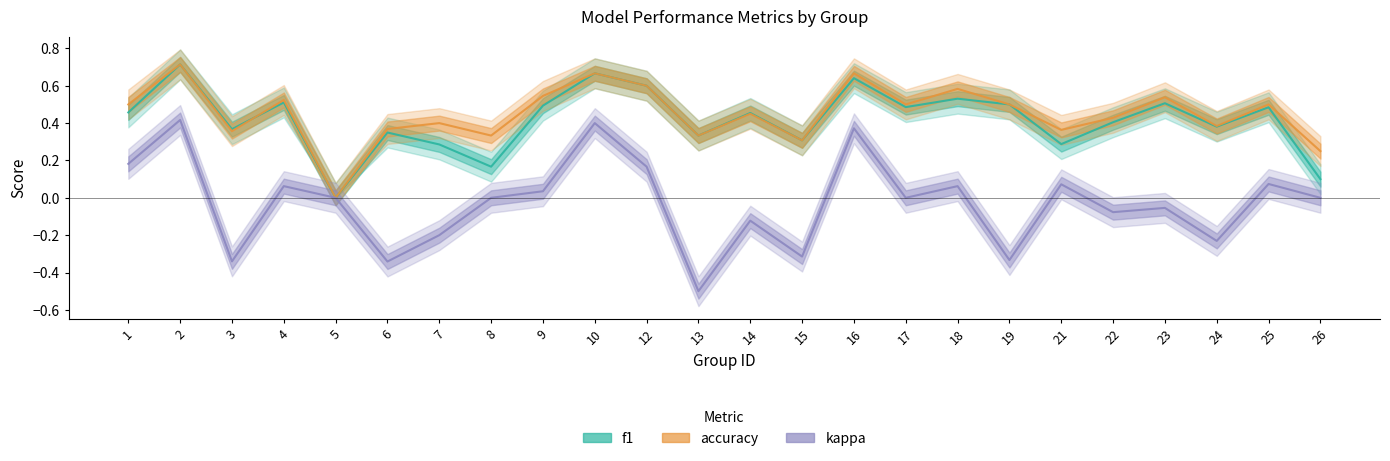

How many interior local peaks does the accuracy series have?

9